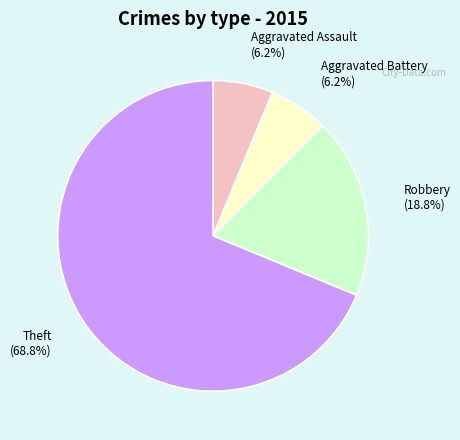

Which has a higher value, Theft (68.8%) or Aggravated Battery (6.2%)?

Theft (68.8%)